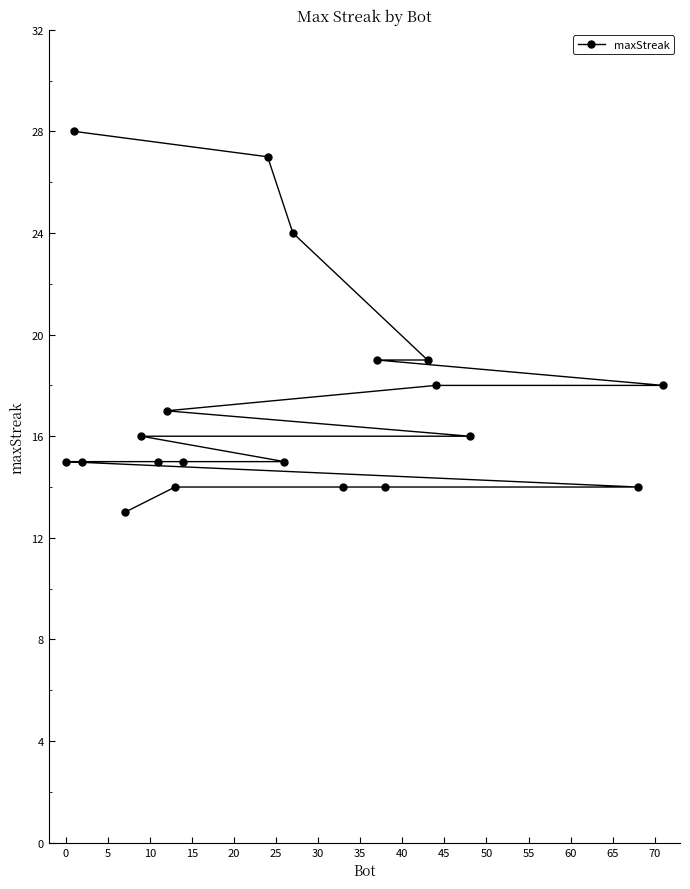

What is the difference between the maximum and minimum values?

15